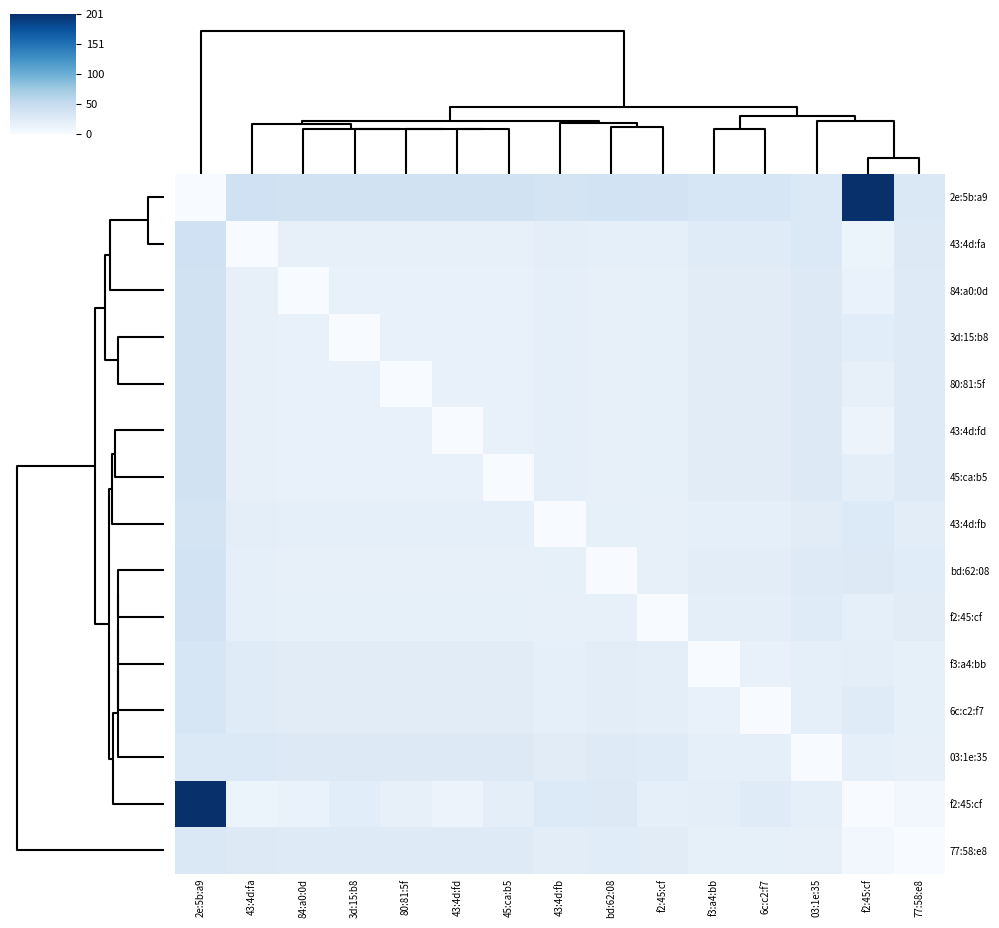

Count the number of categories in the chart.

15